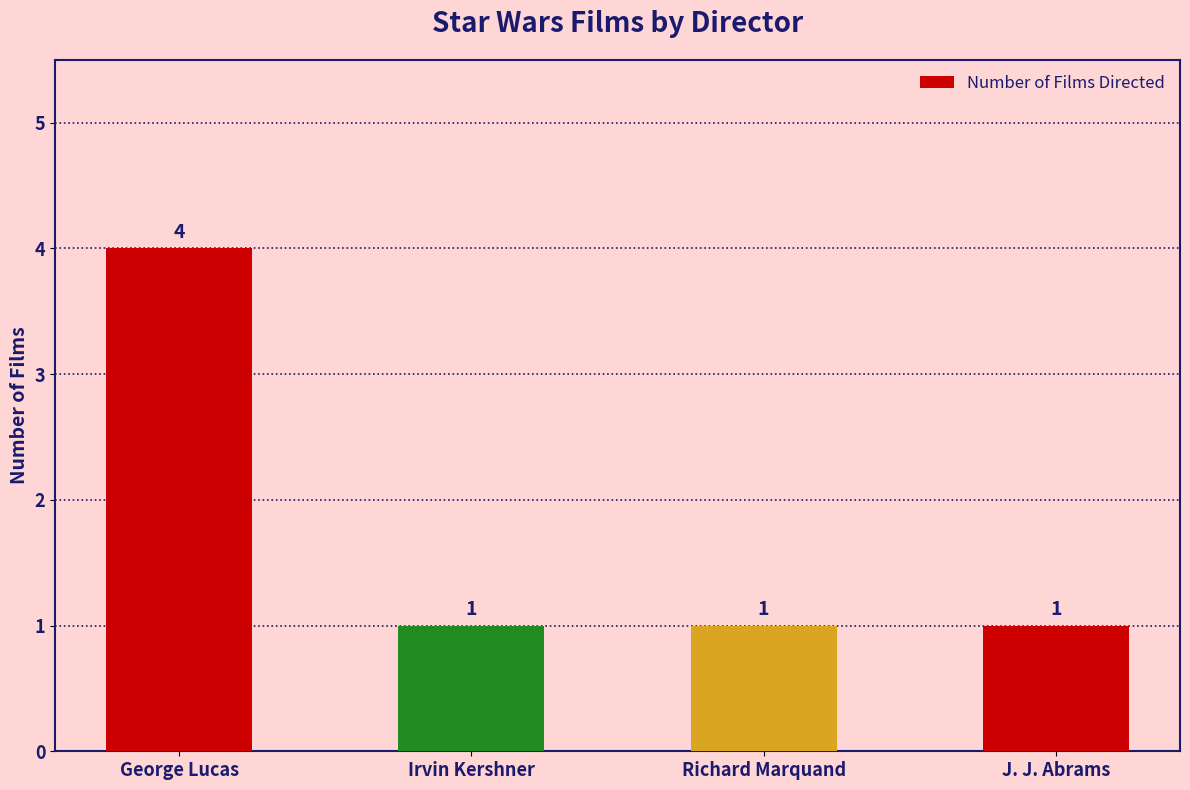

True or false: the data shows 2 at Irvin Kershner.

False